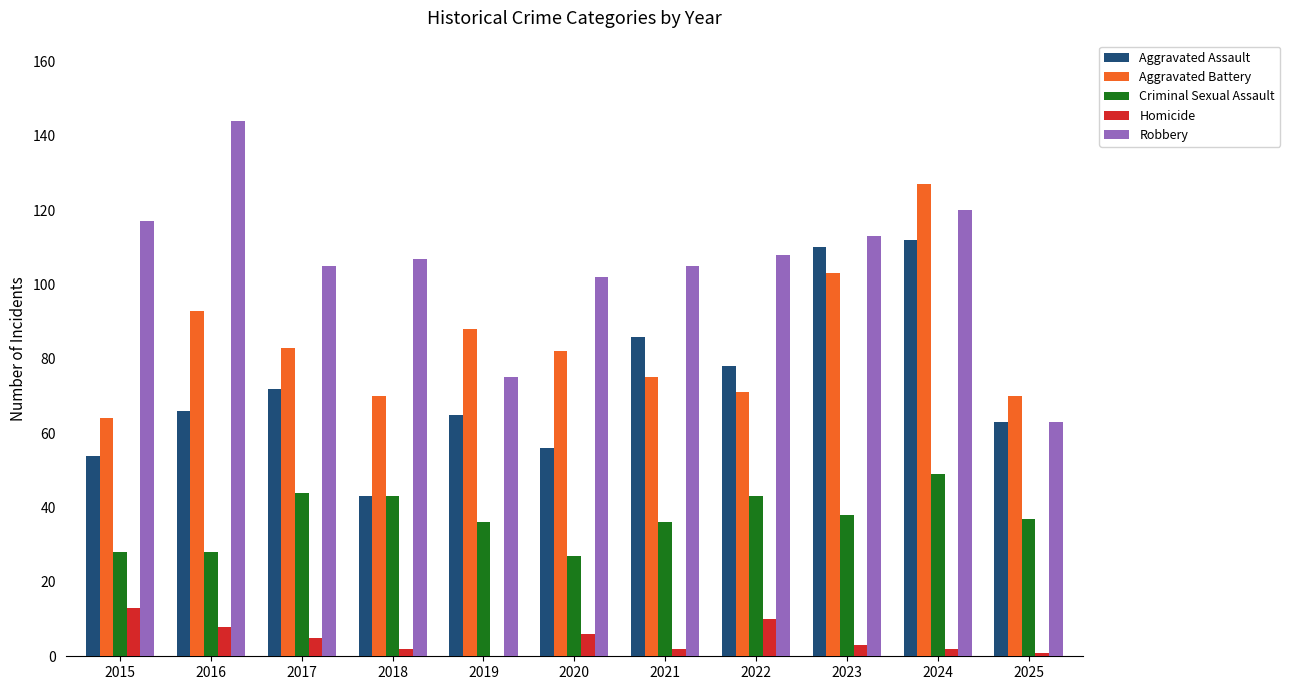

What is the sum of the Criminal Sexual Assault values at 2024 and 2021?

85